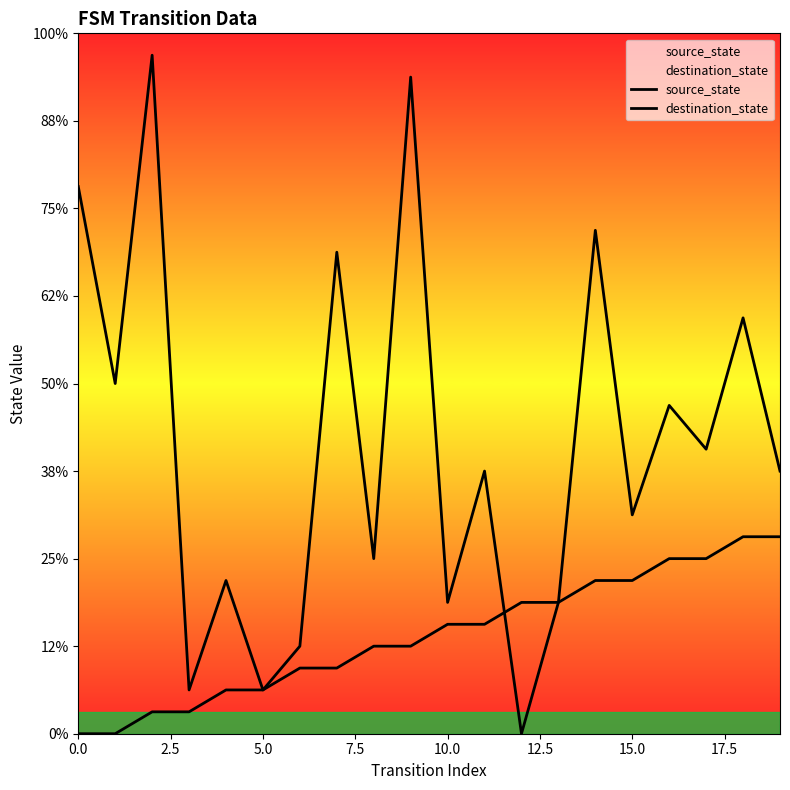

Is it true that source_state equals 5 at 0.0?

False